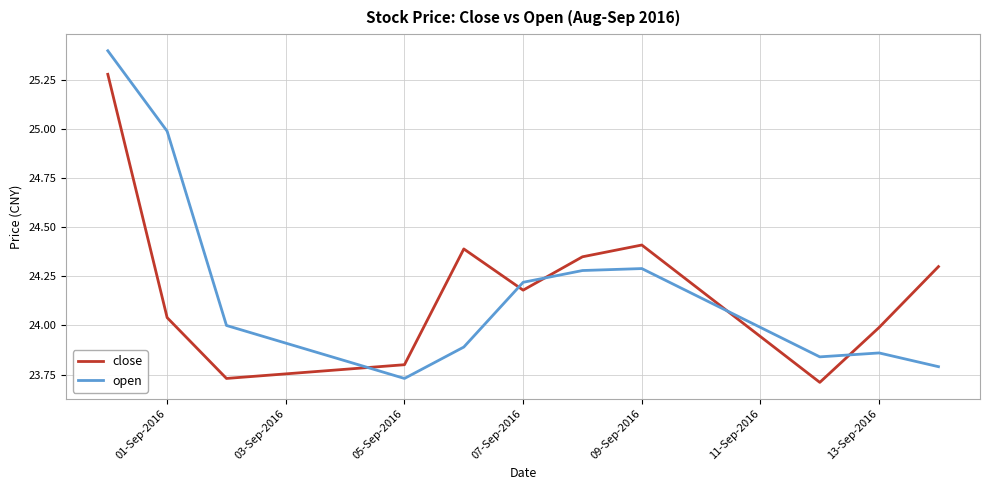

Which series ends up on top after the final intersection of close and open?

close